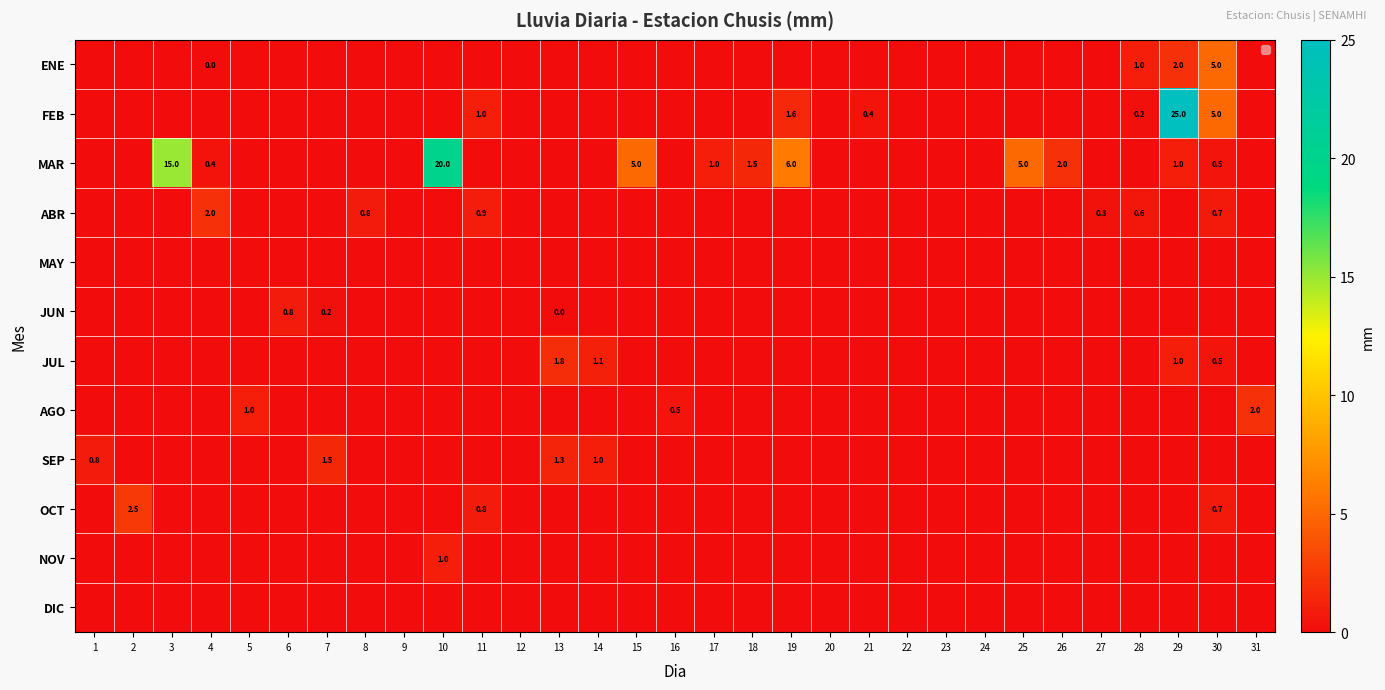

Is it true that SEP equals 1.0 at 14?

True